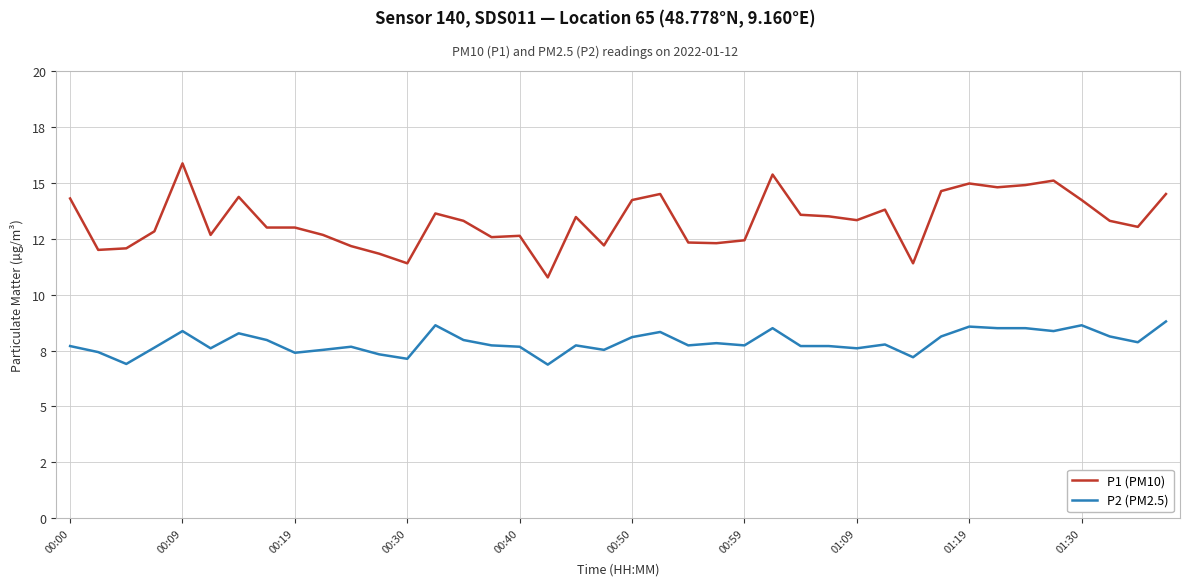

What are all the series names shown in the legend?

P1 (PM10), P2 (PM2.5)